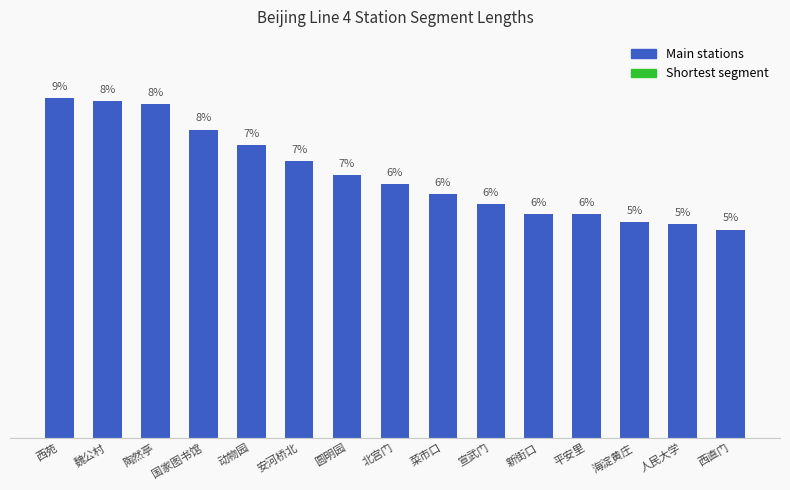

What is the label of the 14th bar from the left?

人民大学